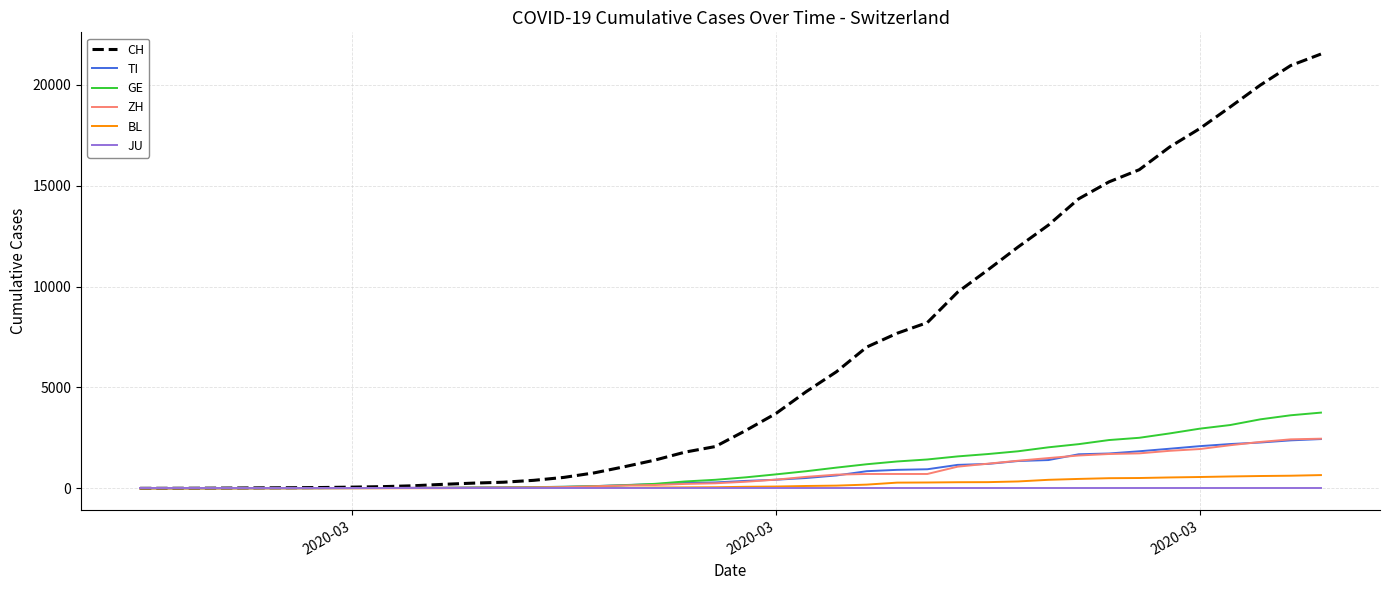

Which series has the largest total across all categories?

CH